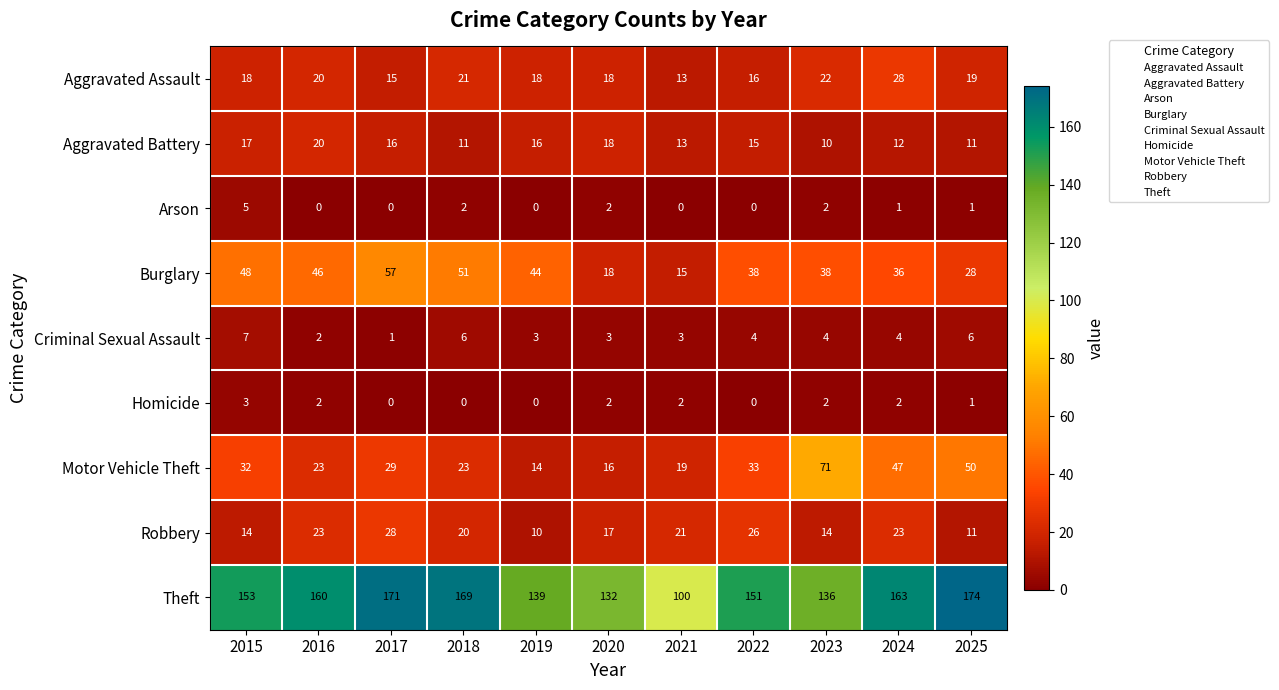

Which category has the highest value in the Homicide series?

2015